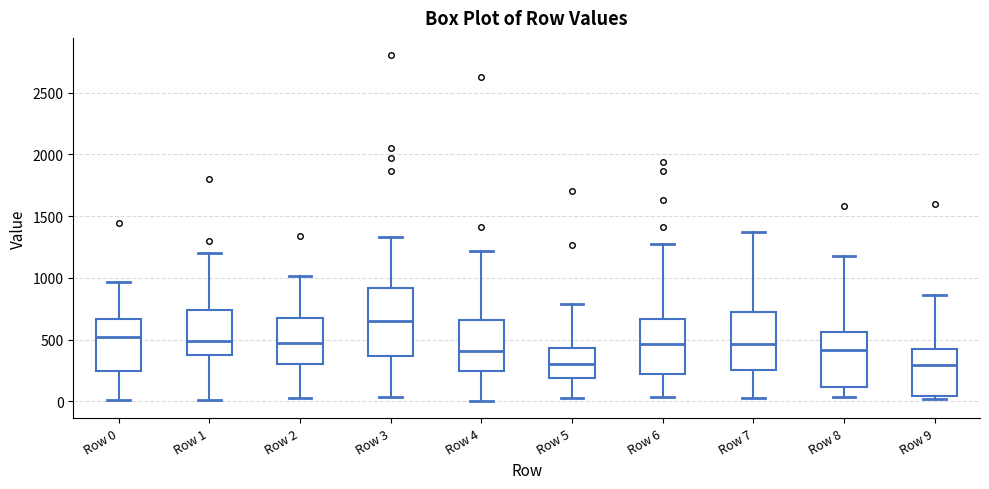

Comparing the boxes themselves (not the whiskers), which one is the tallest?

Row 3